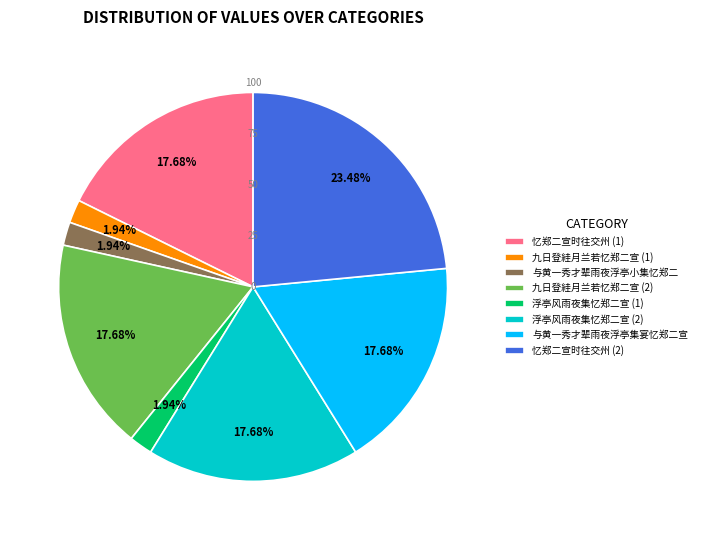

Between 忆郑二宣时往交州 (1) and 九日登絓月兰若忆郑二宣 (1), which is larger?

忆郑二宣时往交州 (1)